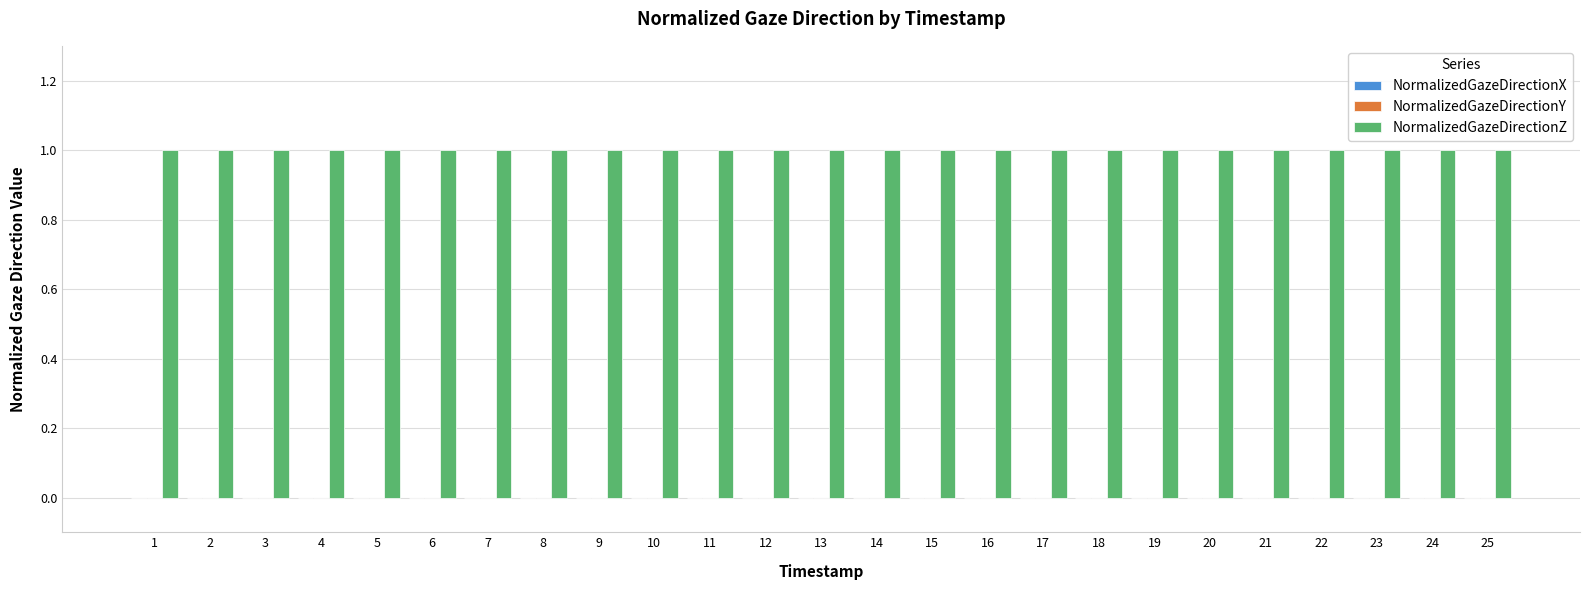

Which has a higher value, 1 or 24?

1